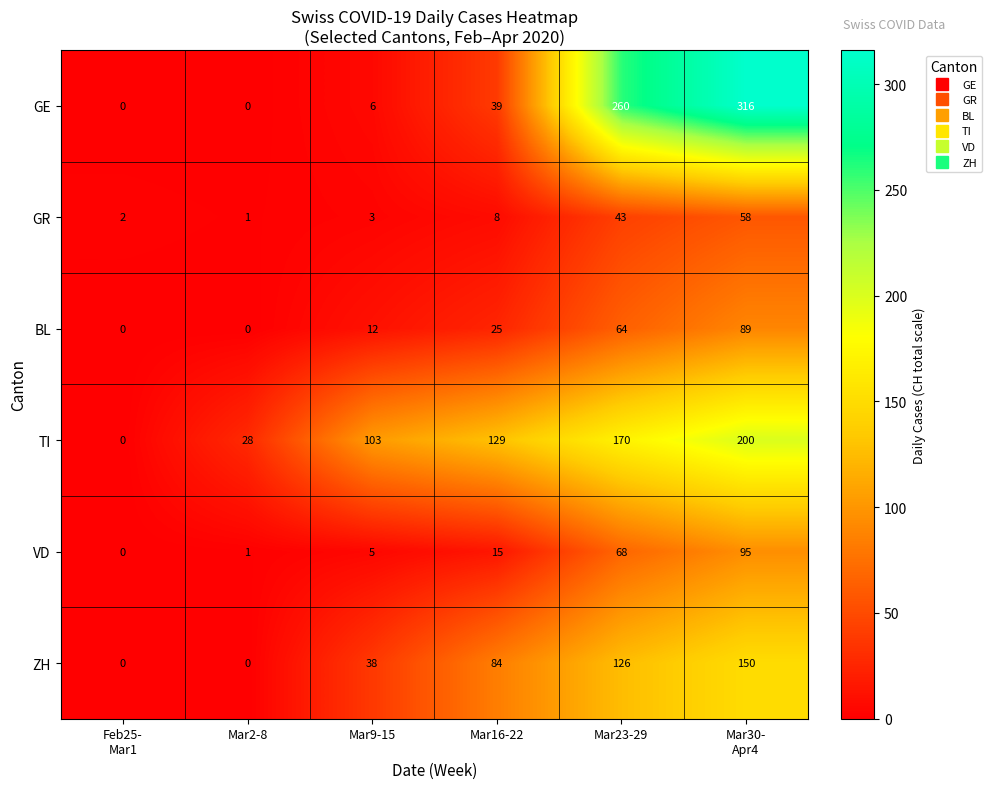

Which series has the largest range (max minus min)?

GE